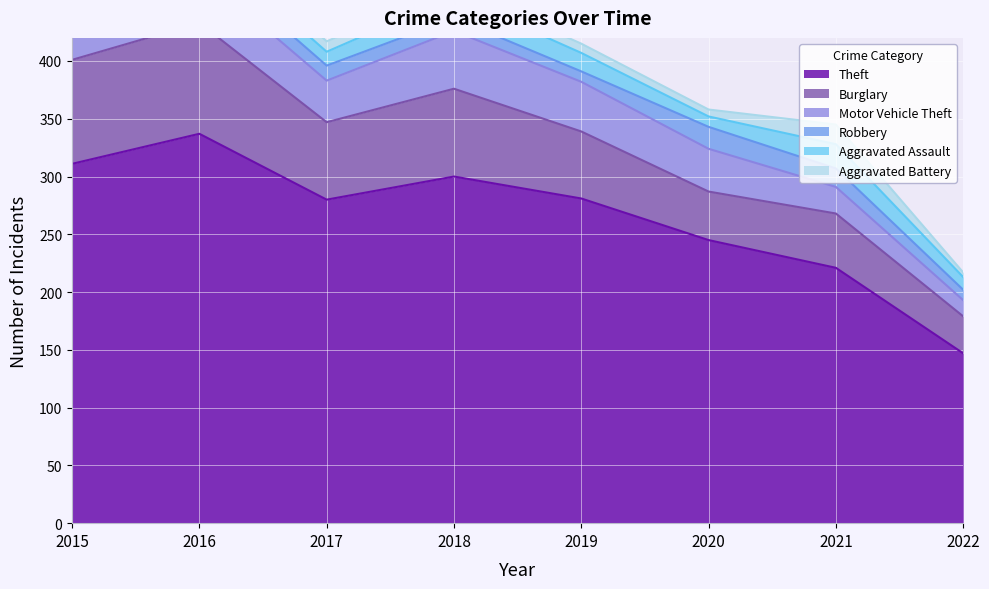

In Robbery, how many points are lower than both neighbors (excluding endpoints)?

1